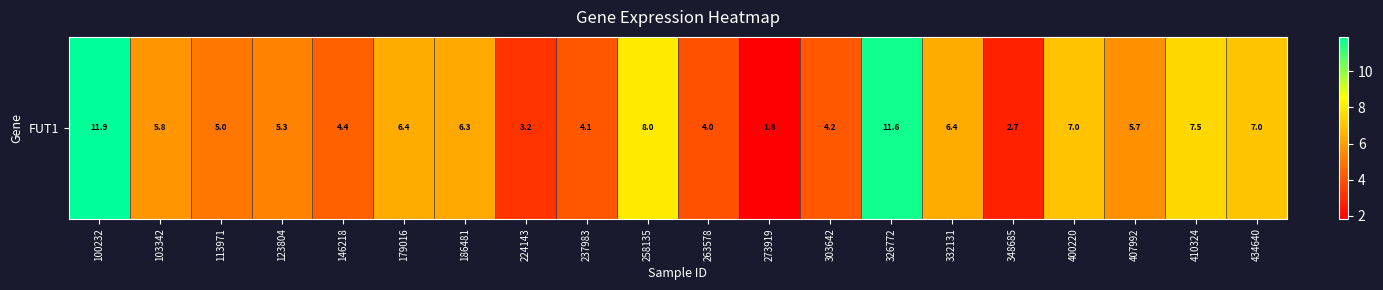

Rank the categories by value from highest to lowest.

100232, 326772, 258135, 410324, 434640, 400220, 179016, 332131, 186481, 103342, 407992, 123804, 113971, 146218, 303642, 237983, 263578, 224143, 348685, 273919